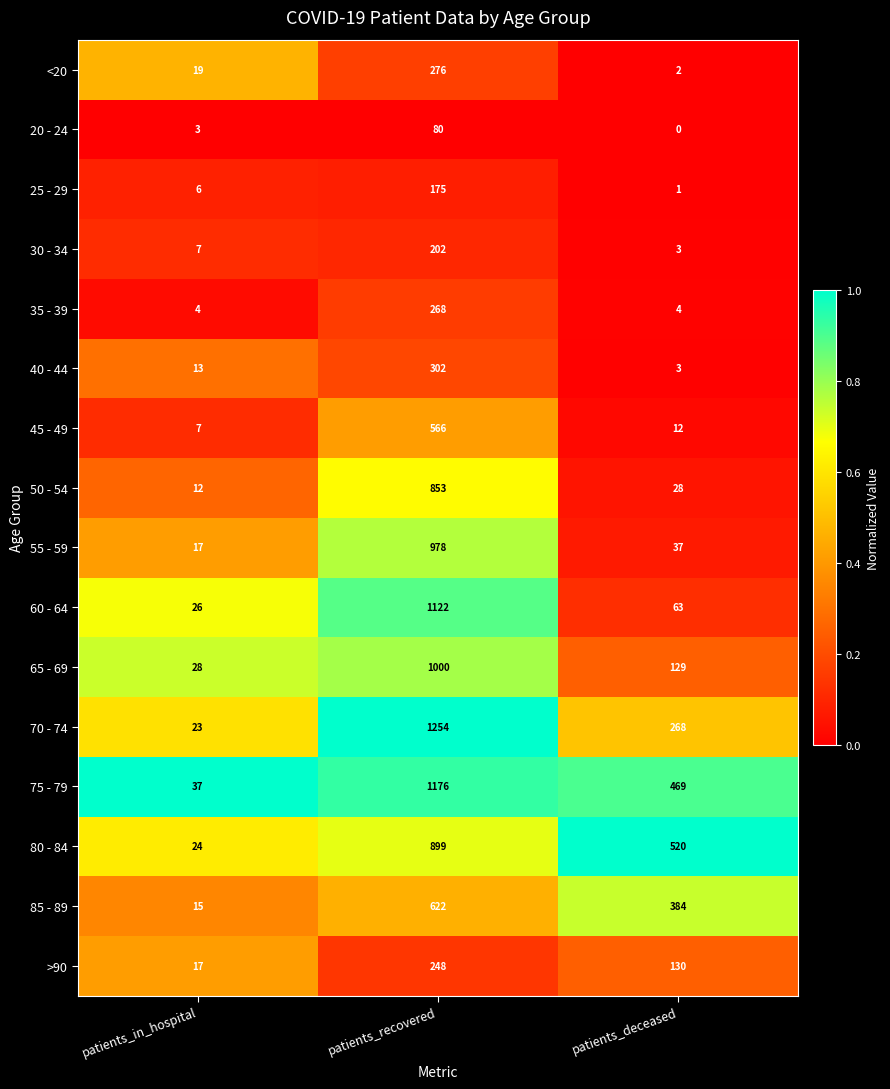

What is the highest value of the 35 - 39 series?

268